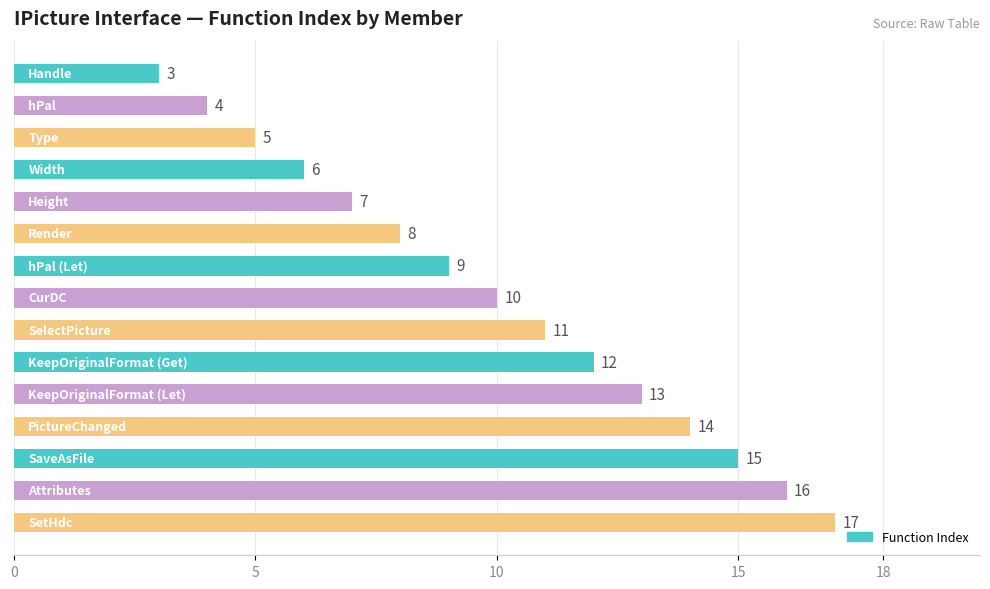

What is the value of the 1st bar from the top?

3